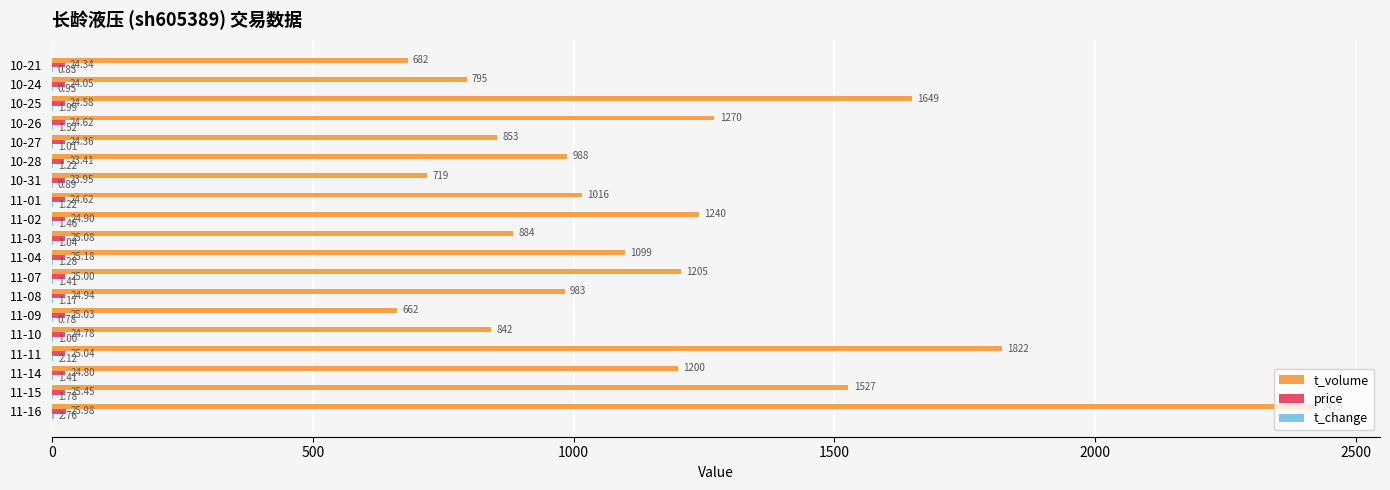

At which category is the sum across all series the highest?

11-16